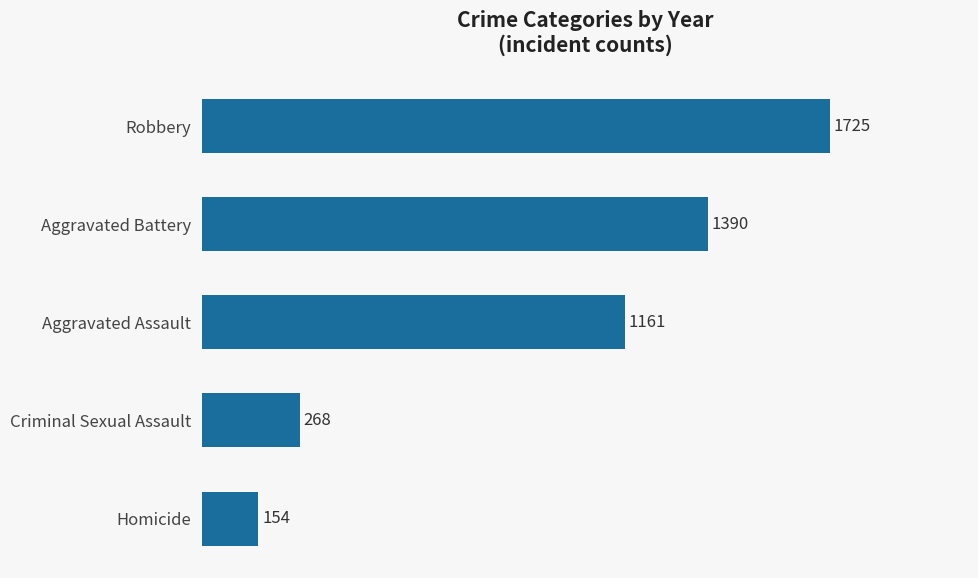

Reading bottom to top, extract all data points from this chart.

154	268	1161	1390	1725